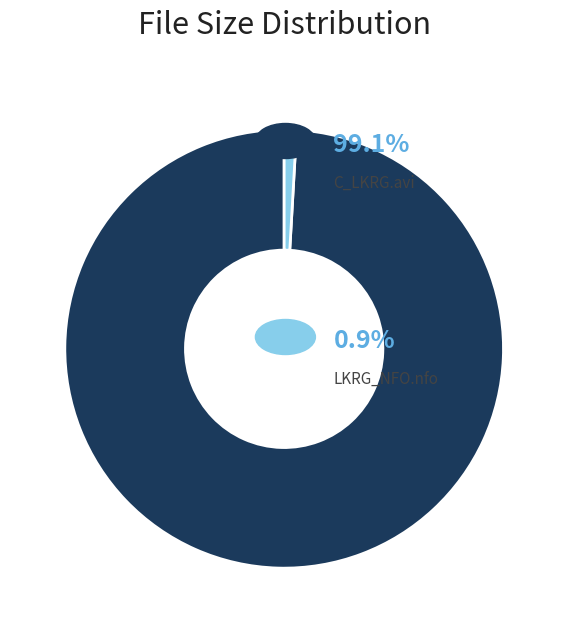

What is the largest slice in the pie chart?

C_LKRG.avi